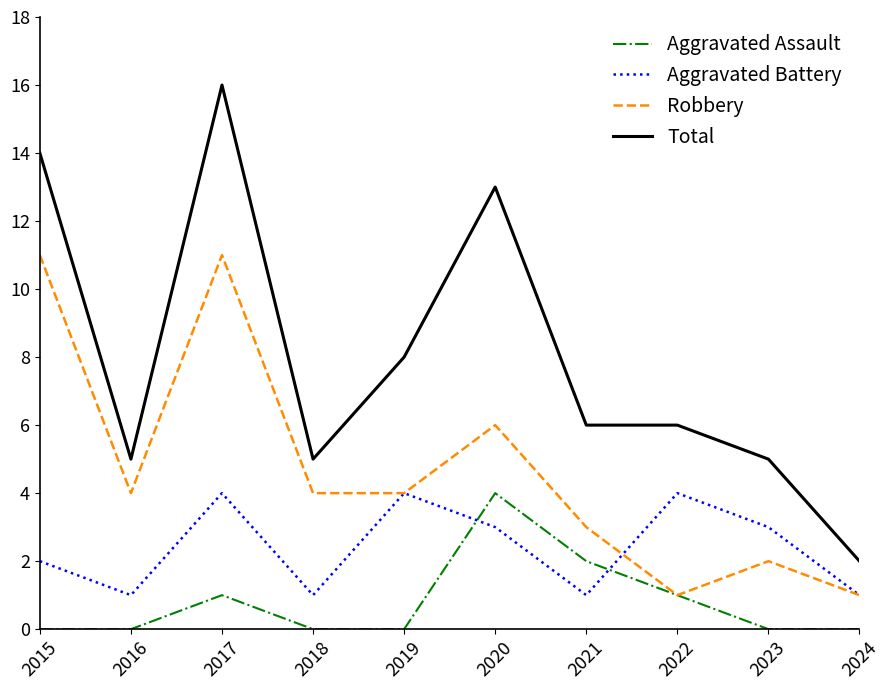

What is the total value across all series at 2022?

12